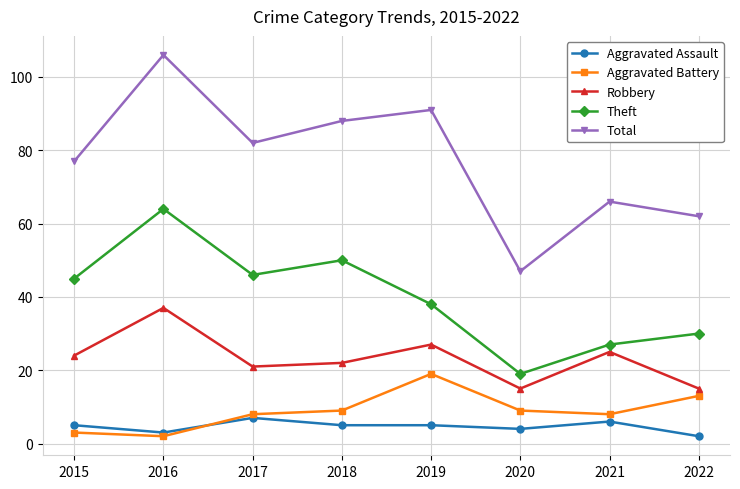

Does the chart display data point markers on the line(s)?

Yes